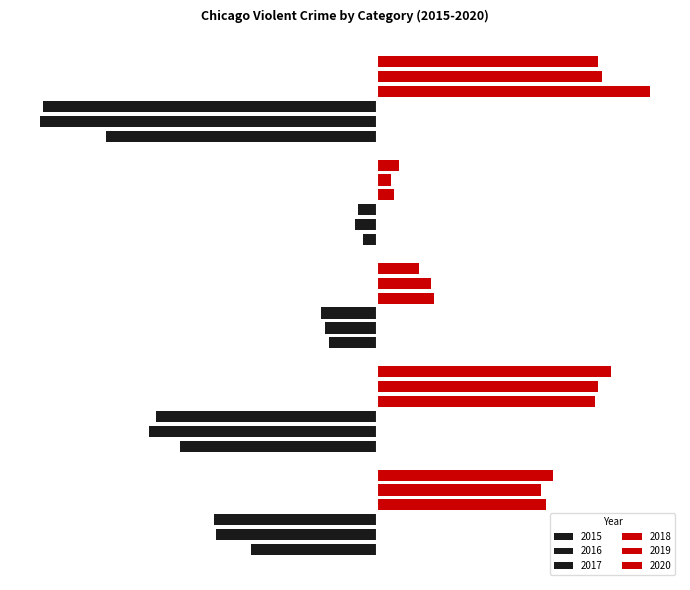

Reading left to right, what are all the values shown in this chart?

2015: Aggravated Assault=-4480	Aggravated Battery=-7019	Criminal Sexual Assault=-1705	Homicide=-496	Robbery=-9638
2016: Aggravated Assault=-5713	Aggravated Battery=-8086	Criminal Sexual Assault=-1854	Homicide=-786	Robbery=-11960
2017: Aggravated Assault=-5793	Aggravated Battery=-7845	Criminal Sexual Assault=-1978	Homicide=-672	Robbery=-11880
2018: Aggravated Assault=6002	Aggravated Battery=7735	Criminal Sexual Assault=2036	Homicide=588	Robbery=9681
2019: Aggravated Assault=5841	Aggravated Battery=7858	Criminal Sexual Assault=1919	Homicide=499	Robbery=7995
2020: Aggravated Assault=6265	Aggravated Battery=8321	Criminal Sexual Assault=1491	Homicide=787	Robbery=7855